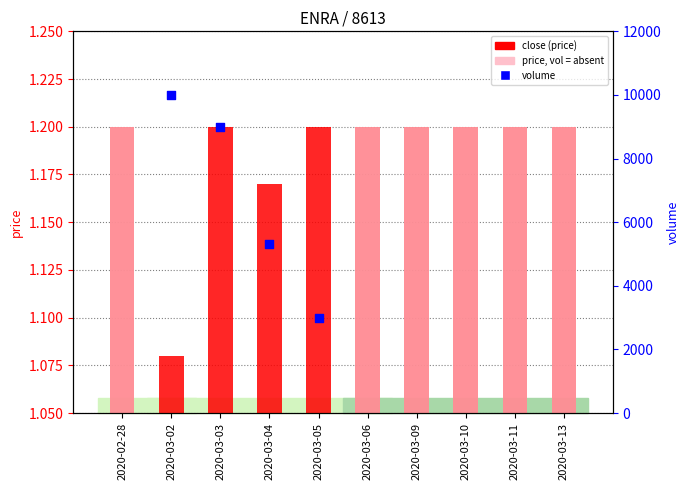

At how many categories does at least one series exceed 3734?

3